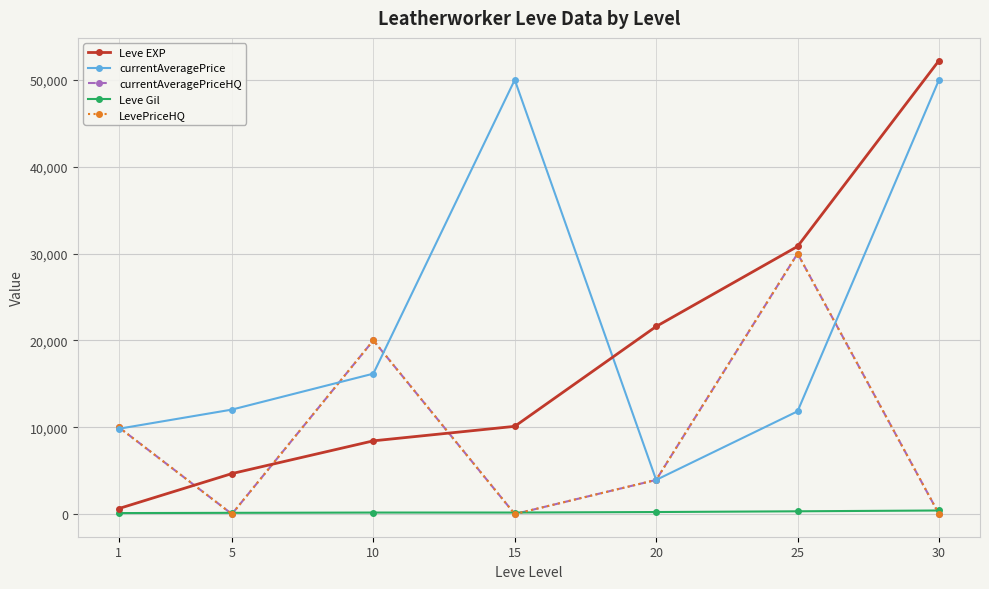

Does the chart have visible grid lines?

Yes